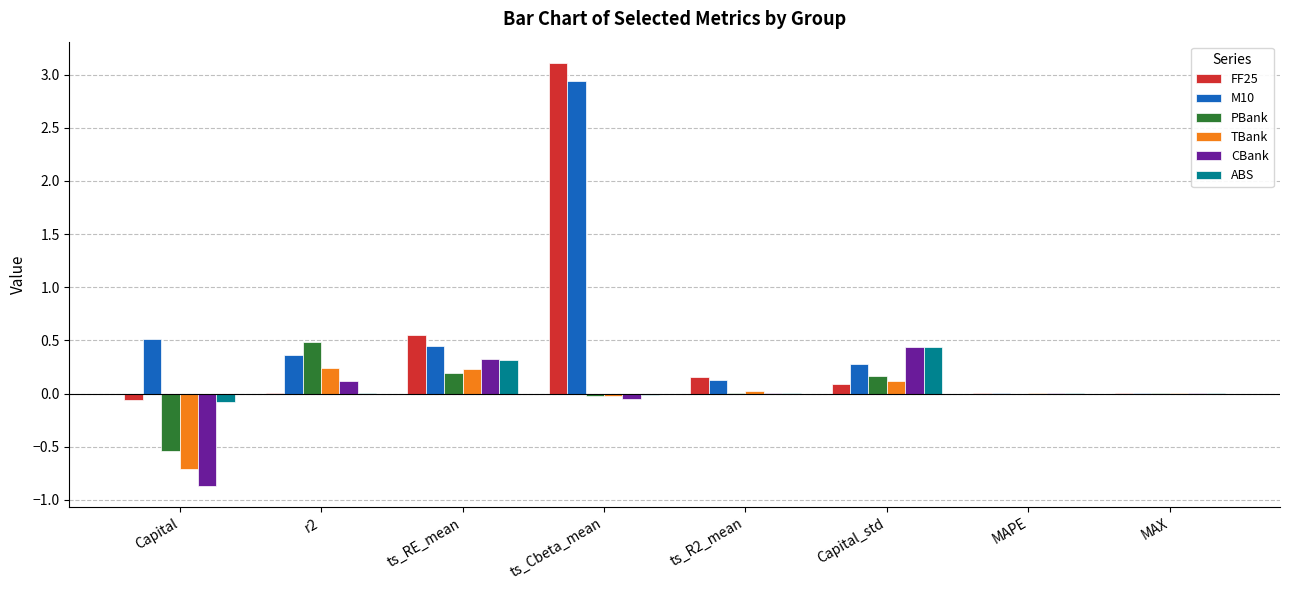

At which label does PBank first exceed 0?

r2